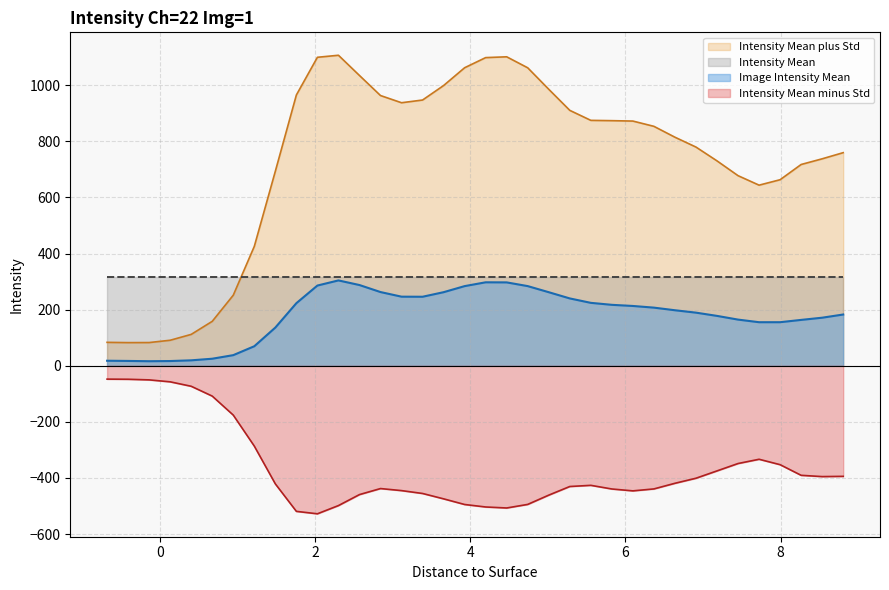

What is the maximum value shown in the chart?

1106.8